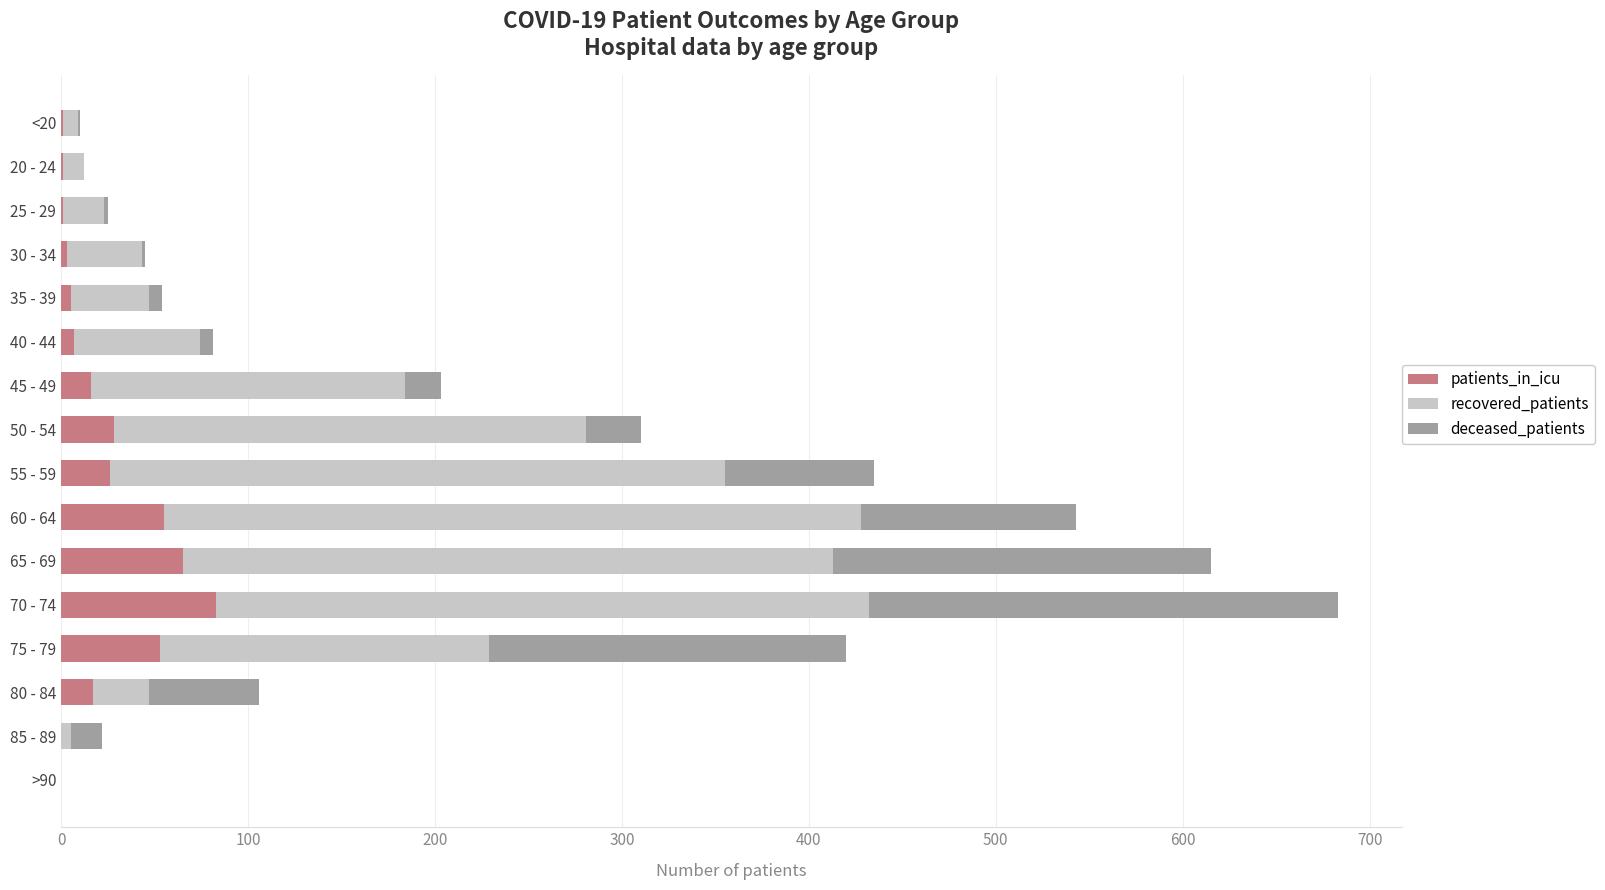

The value of patients_in_icu at 65 - 69 is 65. True or false?

True